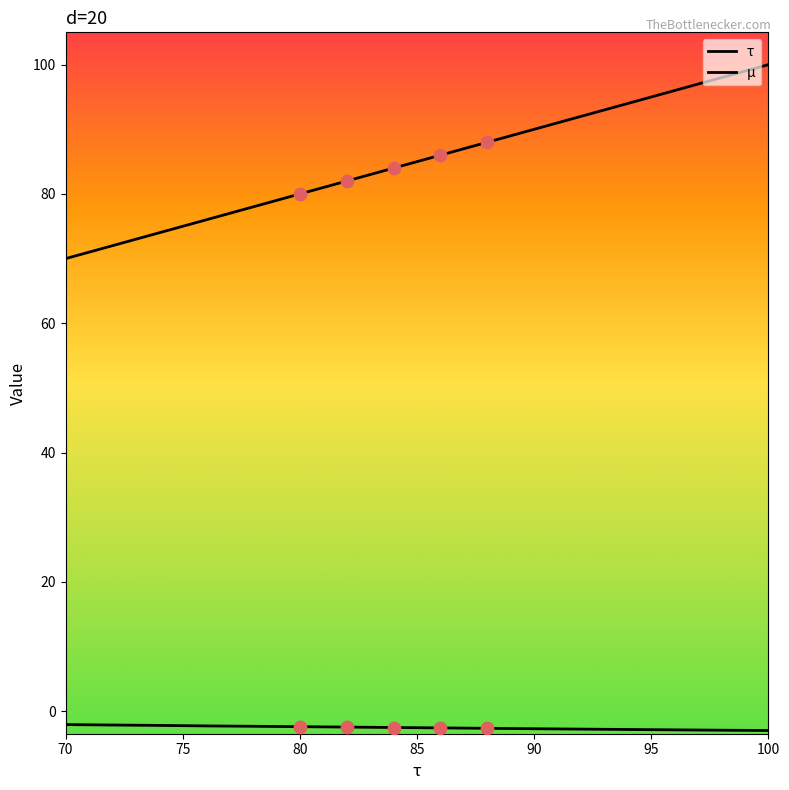

How many lines are shown in the chart?

2